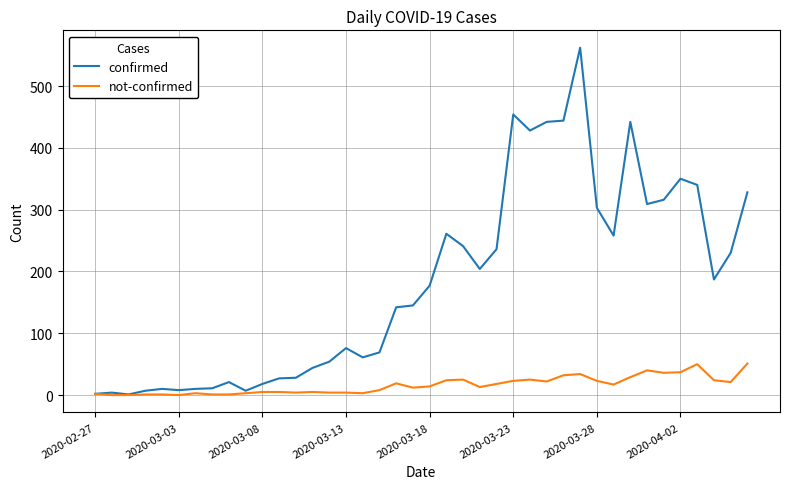

What are all the series names shown in the legend?

confirmed, not-confirmed